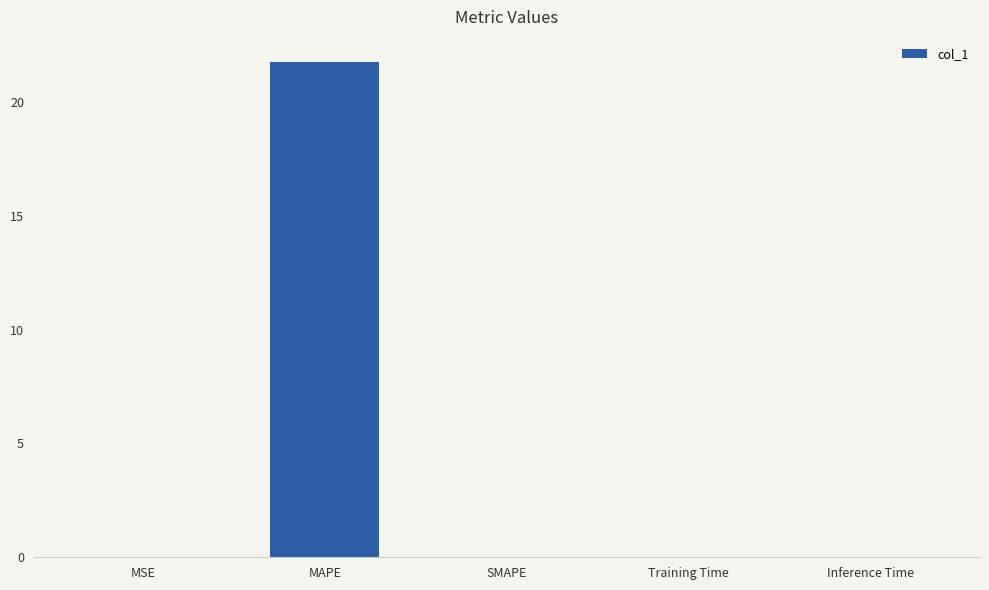

What is the greatest value displayed?

21.8